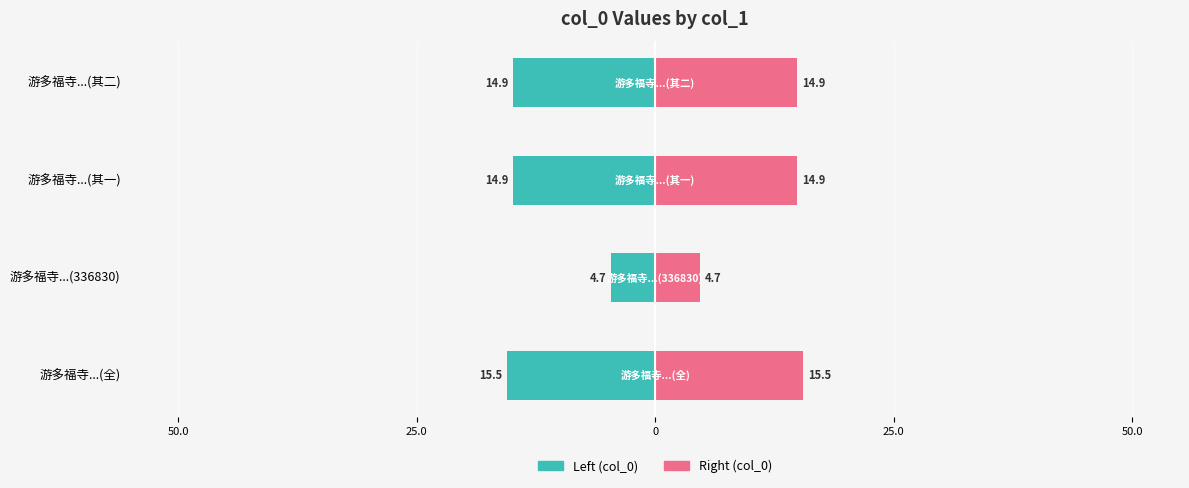

At how many categories does at least one series exceed 12?

3